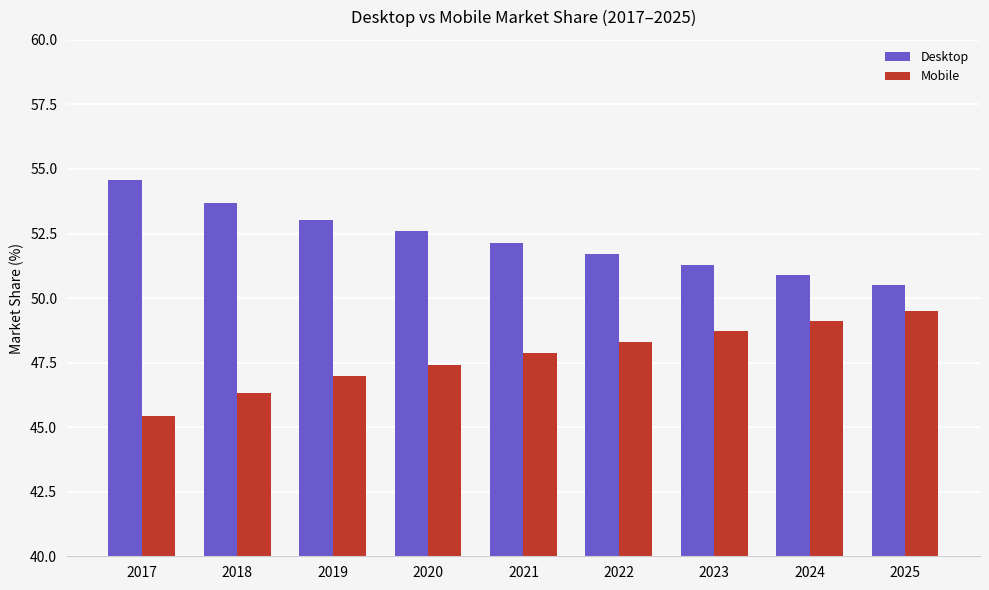

What is the spread (max minus min) of values at 2021?

4.3